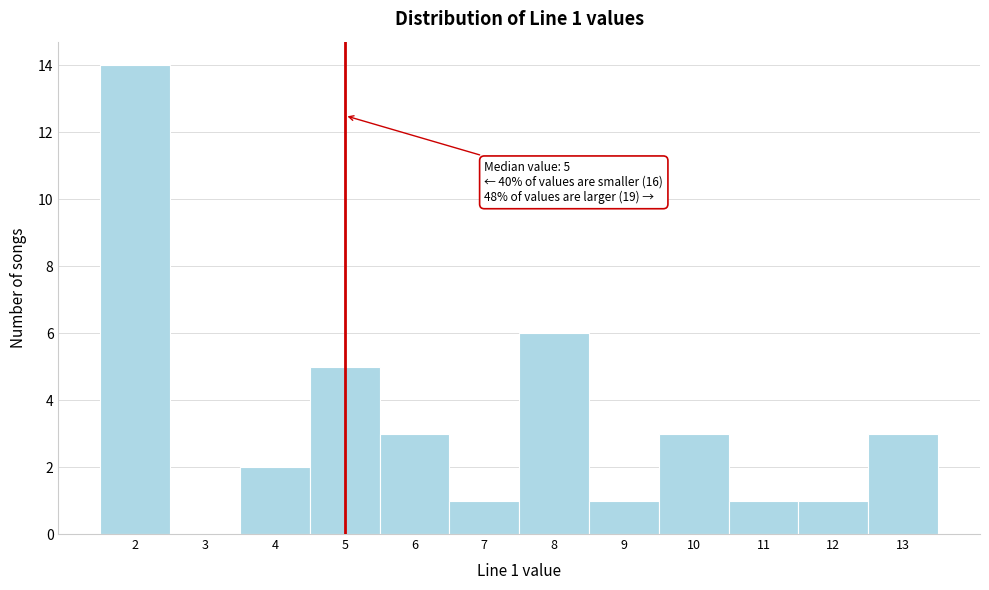

Over which range of the x-axis is the bar tallest?

1.5 to 2.5